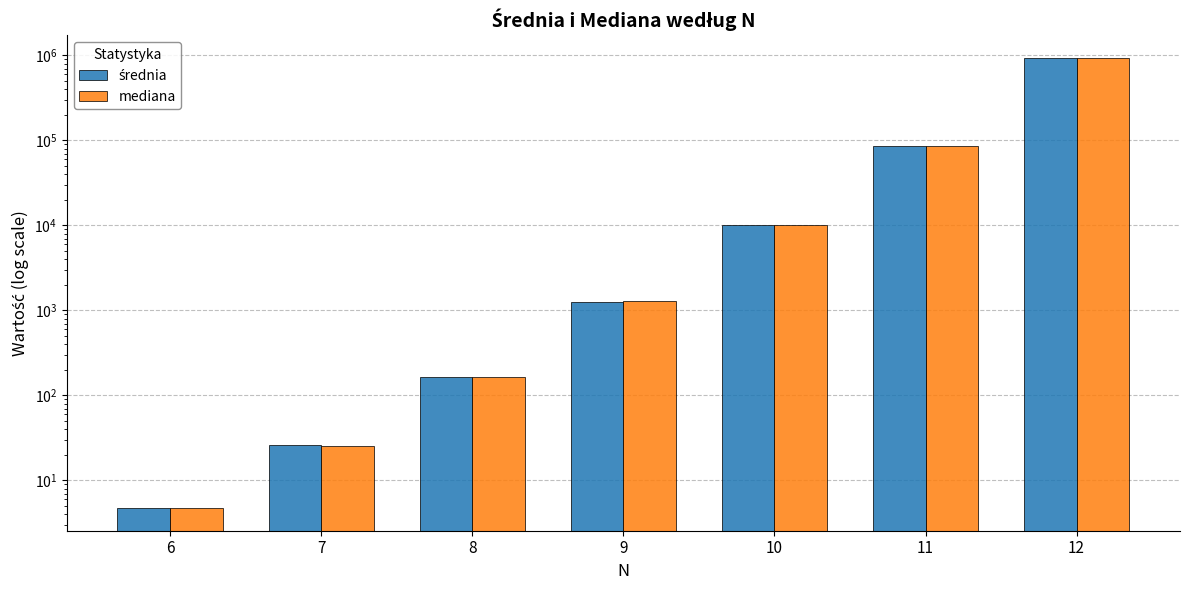

What are all the series names shown in the legend?

średnia, mediana